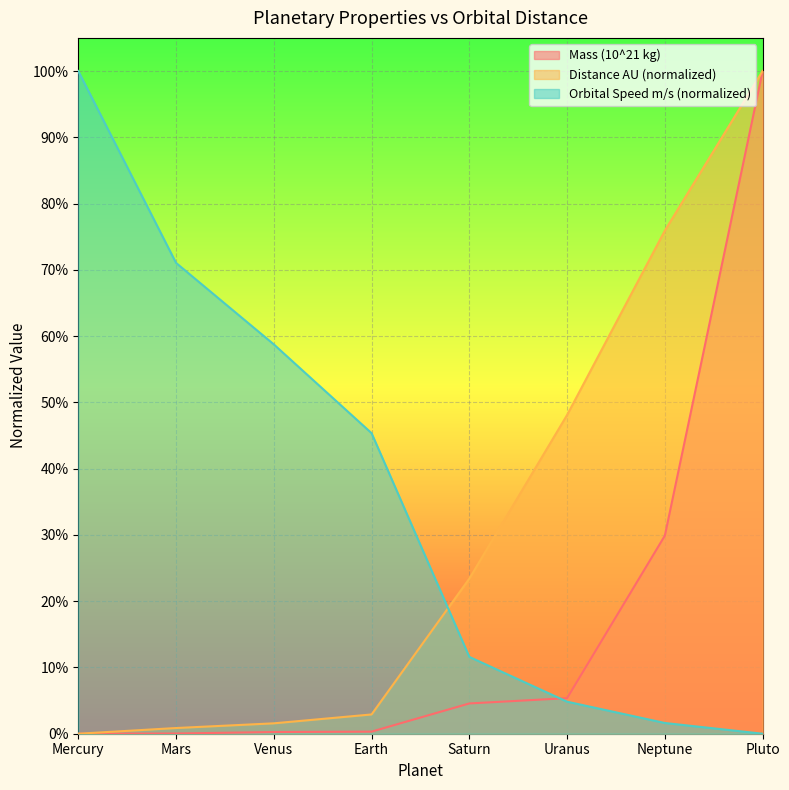

What is the total value across all series at Earth?

48.6